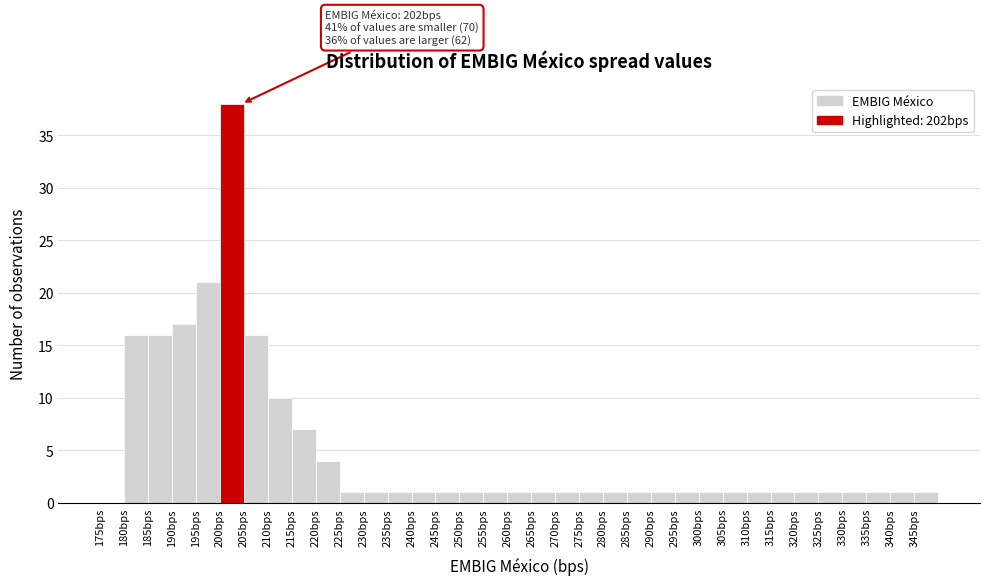

Which range on the x-axis has the tallest bar?

200 to 205